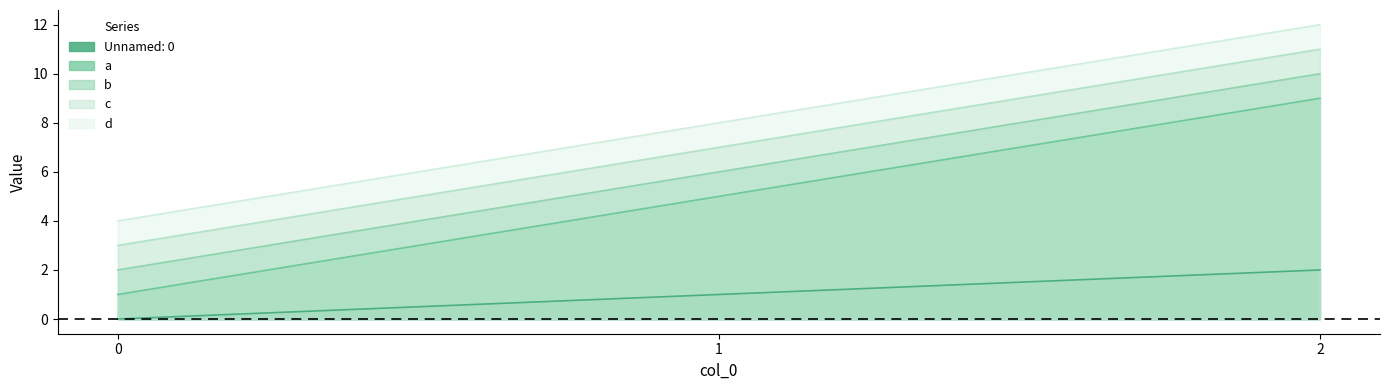

The a series shows 9 at 2. True or false?

True